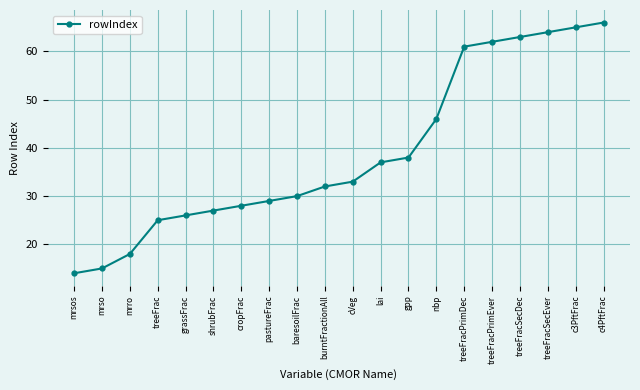

What is the approximate value at c4PftFrac?

66